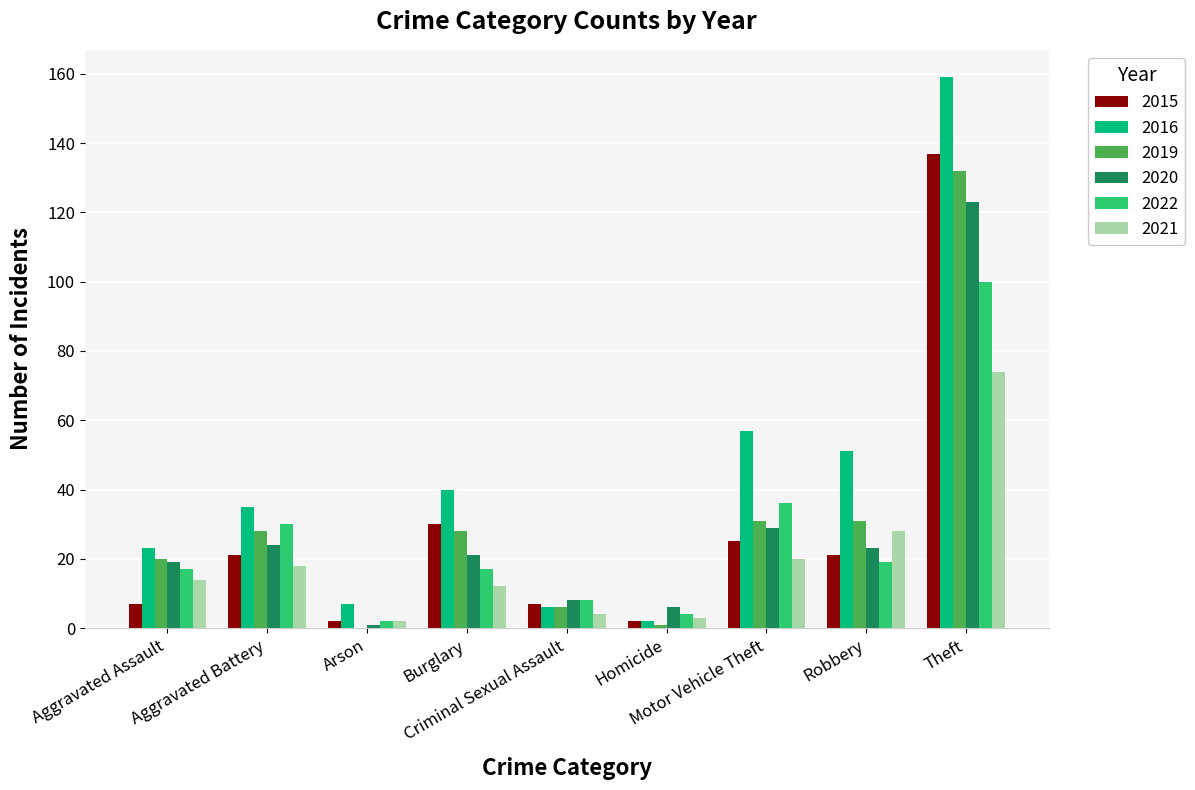

What are all the series names shown in the legend?

2015, 2016, 2019, 2020, 2022, 2021